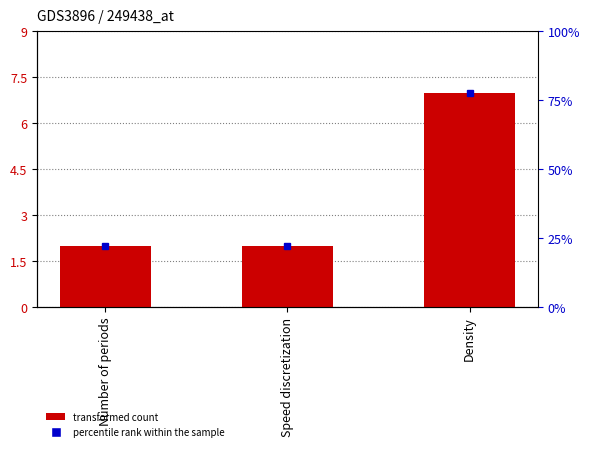

What is the greatest value displayed?

7